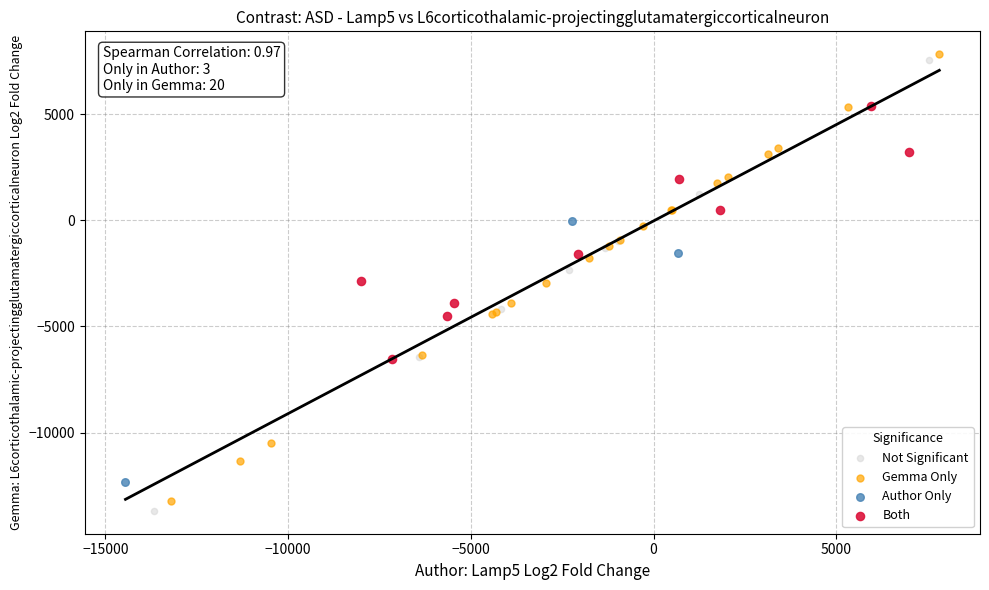

Which series reaches the maximum Y coordinate?

Gemma Only